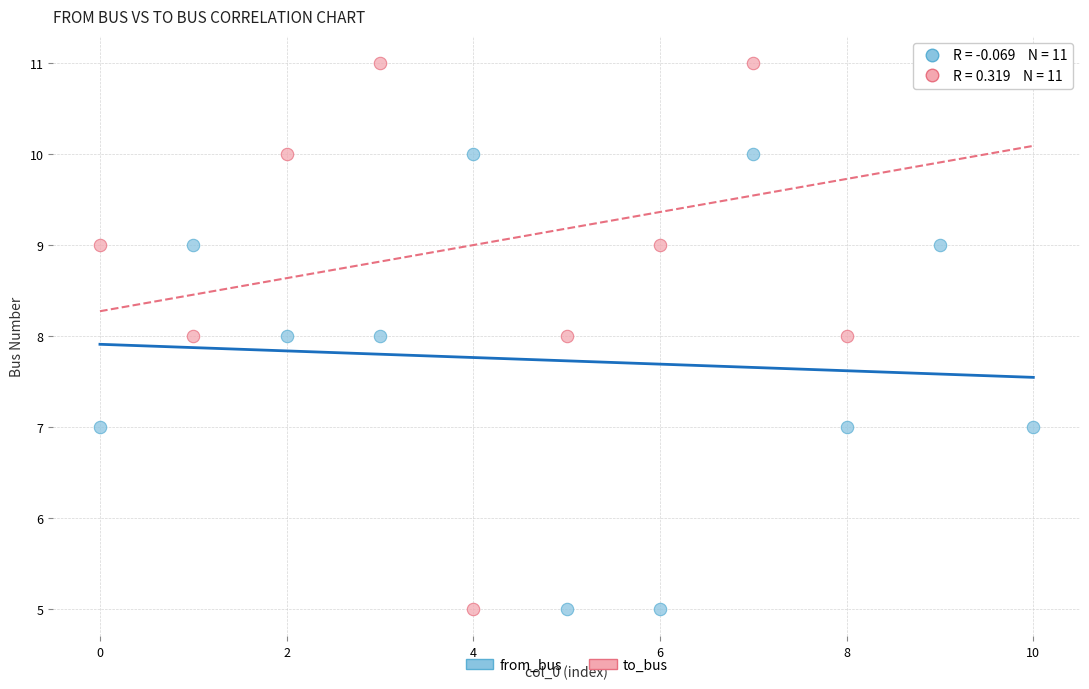

Which series reaches the maximum Y coordinate?

to_bus